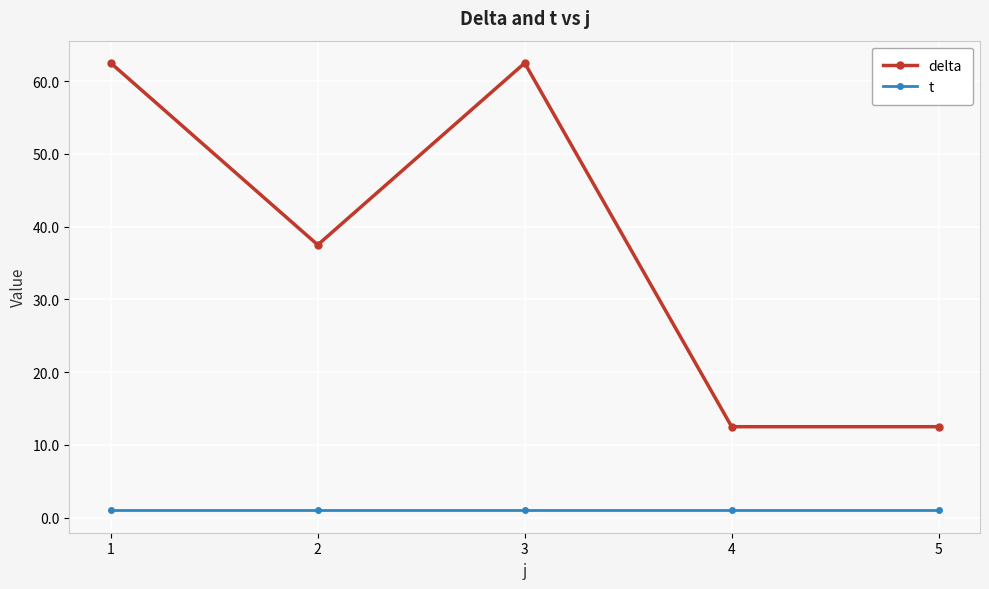

True or false: t and delta intersect in this chart.

False